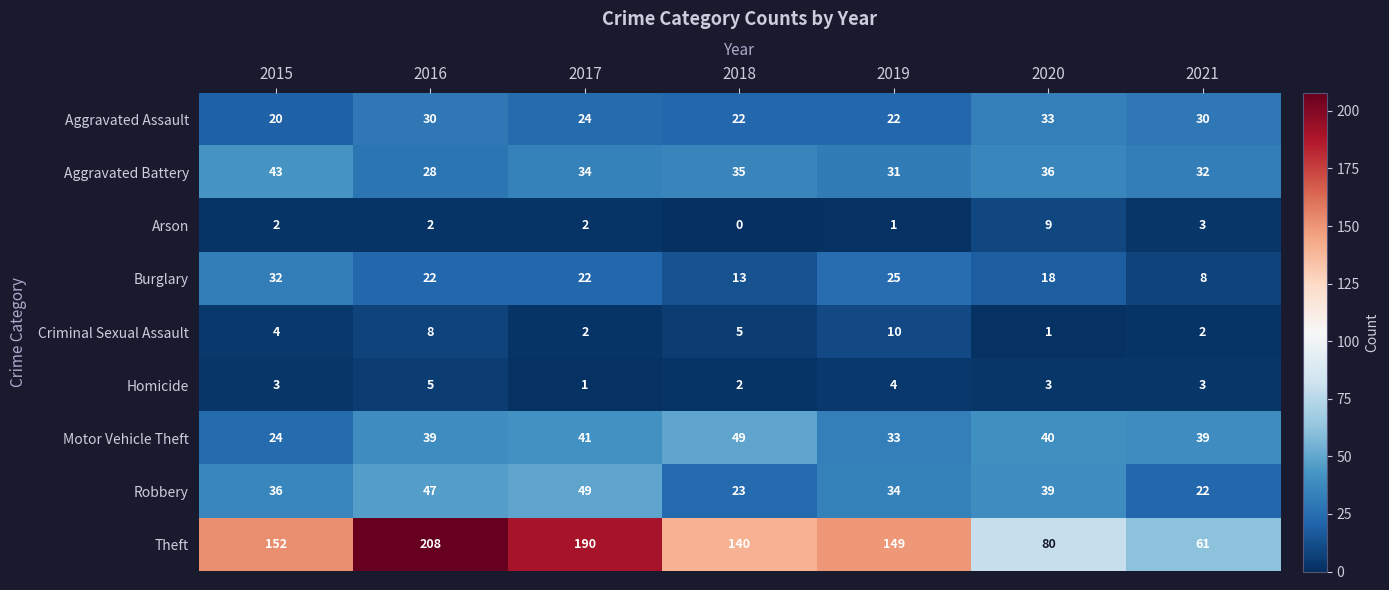

The value of Robbery at 2015 is 36. True or false?

True